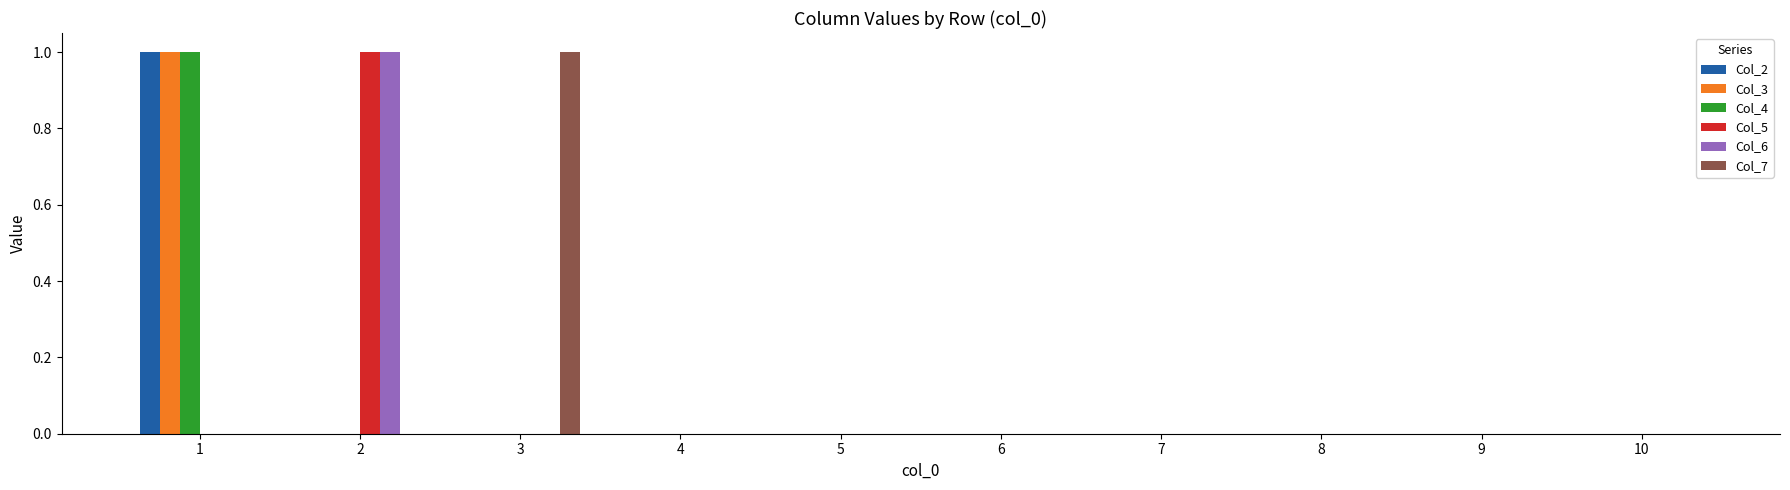

What are all the series names shown in the legend?

Col_2, Col_3, Col_4, Col_5, Col_6, Col_7